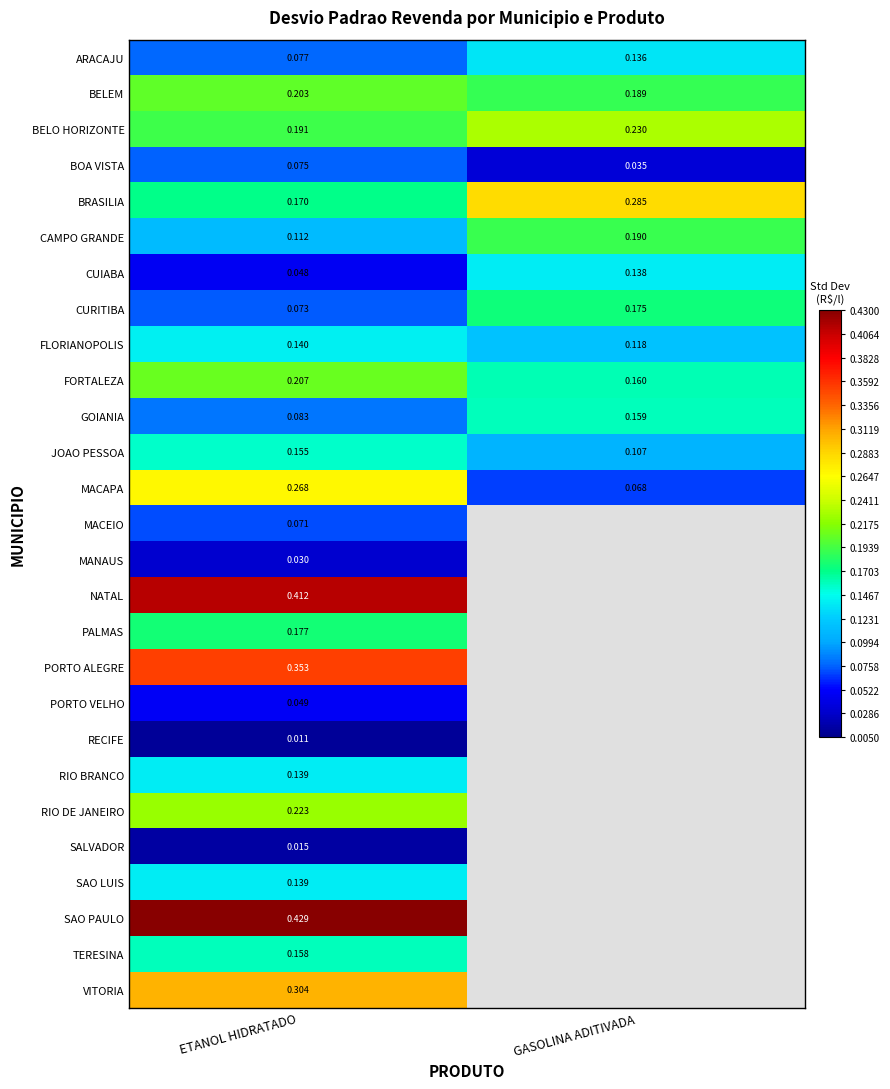

Which category has the highest value across all series?

ETANOL HIDRATADO